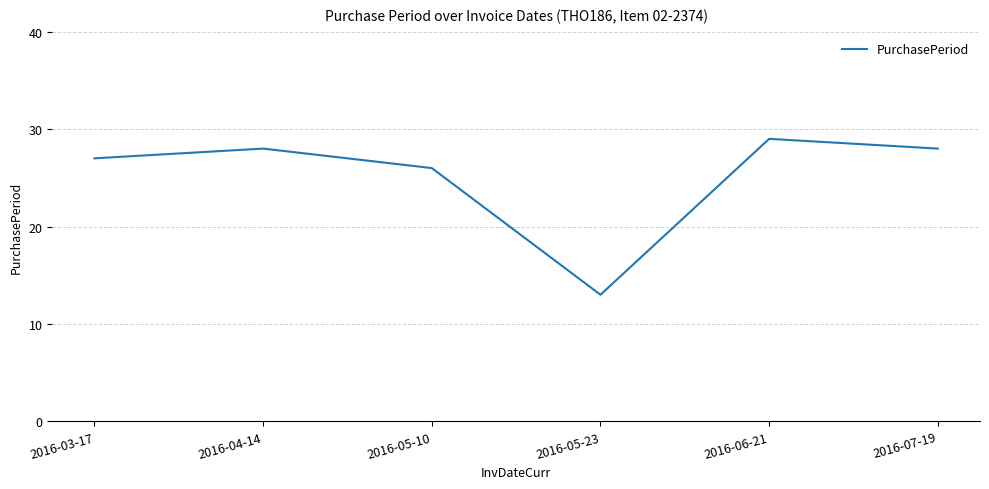

Read the value at 2016-04-14.

28